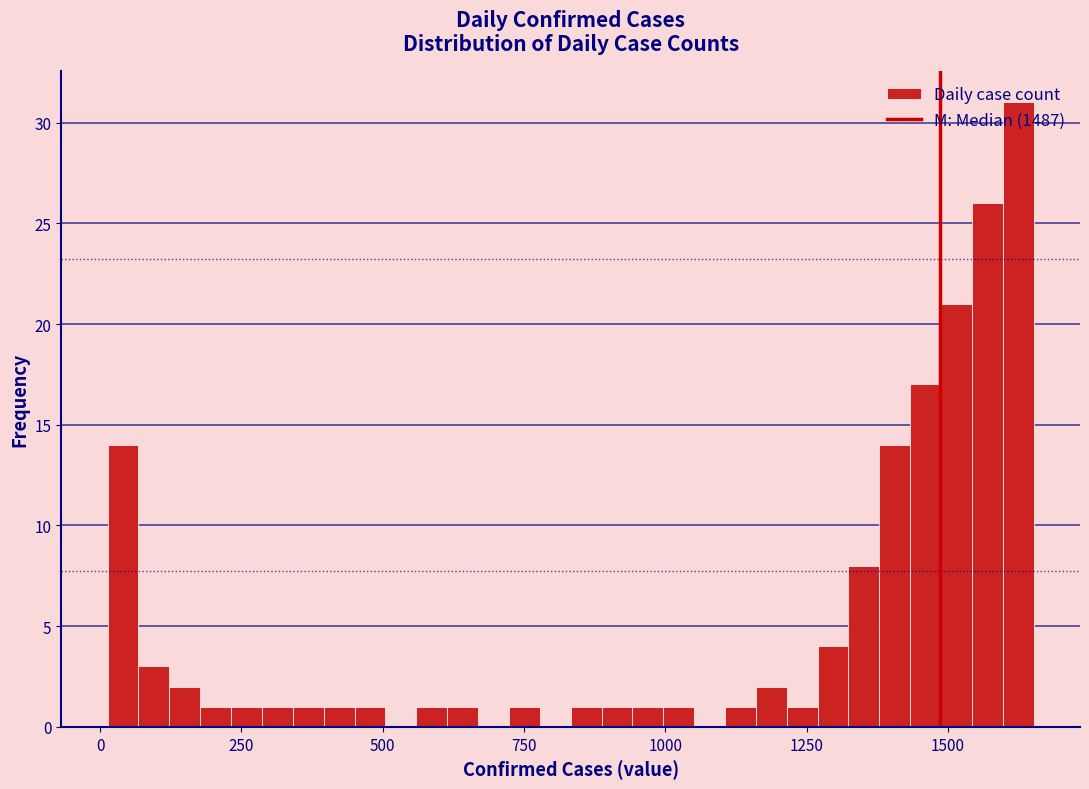

Around what value on the x-axis is the tallest bar? Give the approximate position of its centre, as read against the axis.

1600